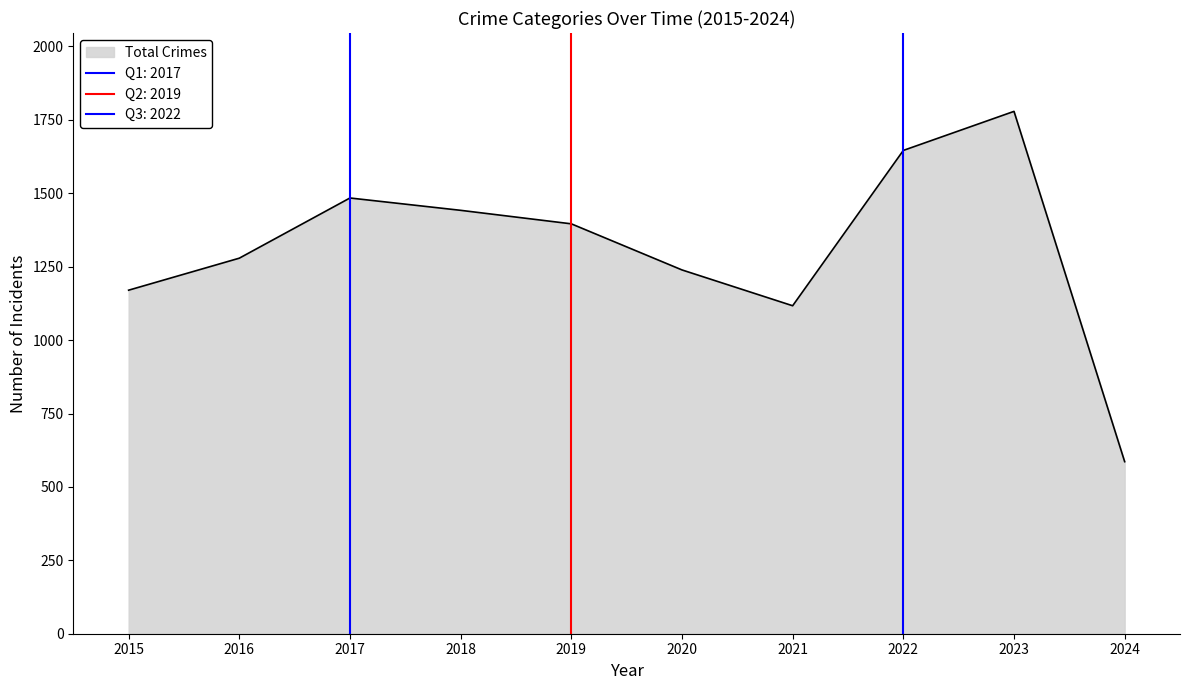

The Total Crimes series shows 1396 at 2019. True or false?

True